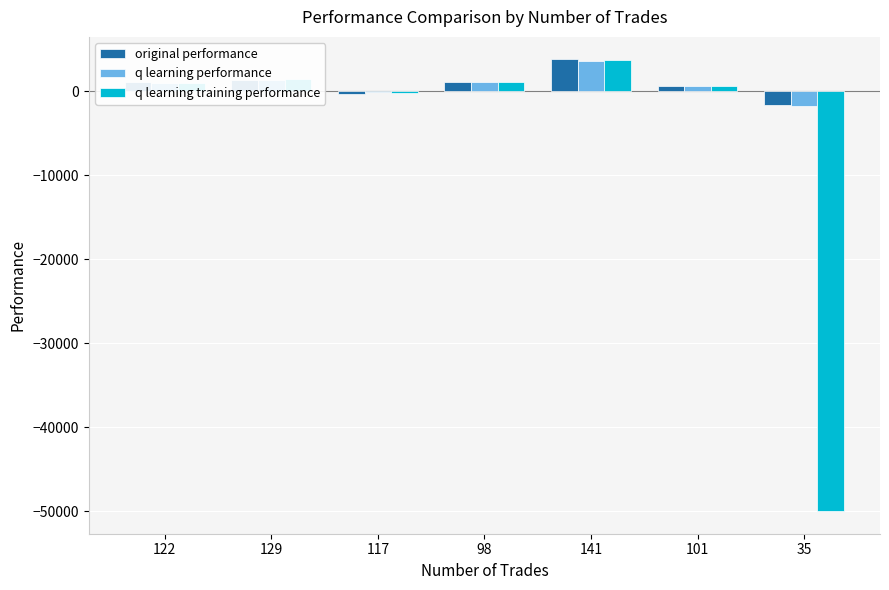

What is the maximum value for original performance?

3756.9